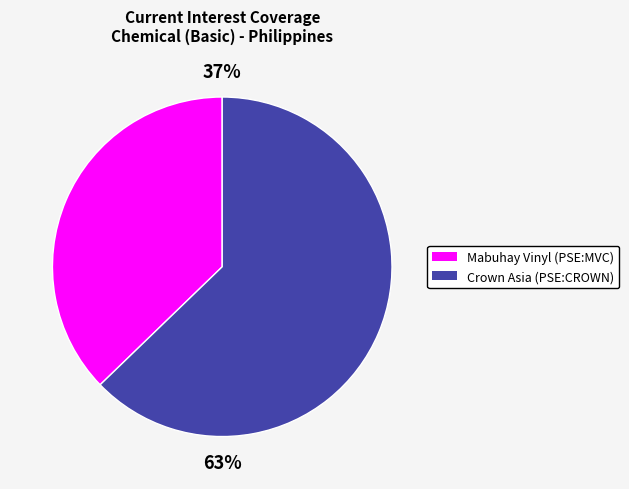

Is there any slice that represents more than half of the pie?

Yes